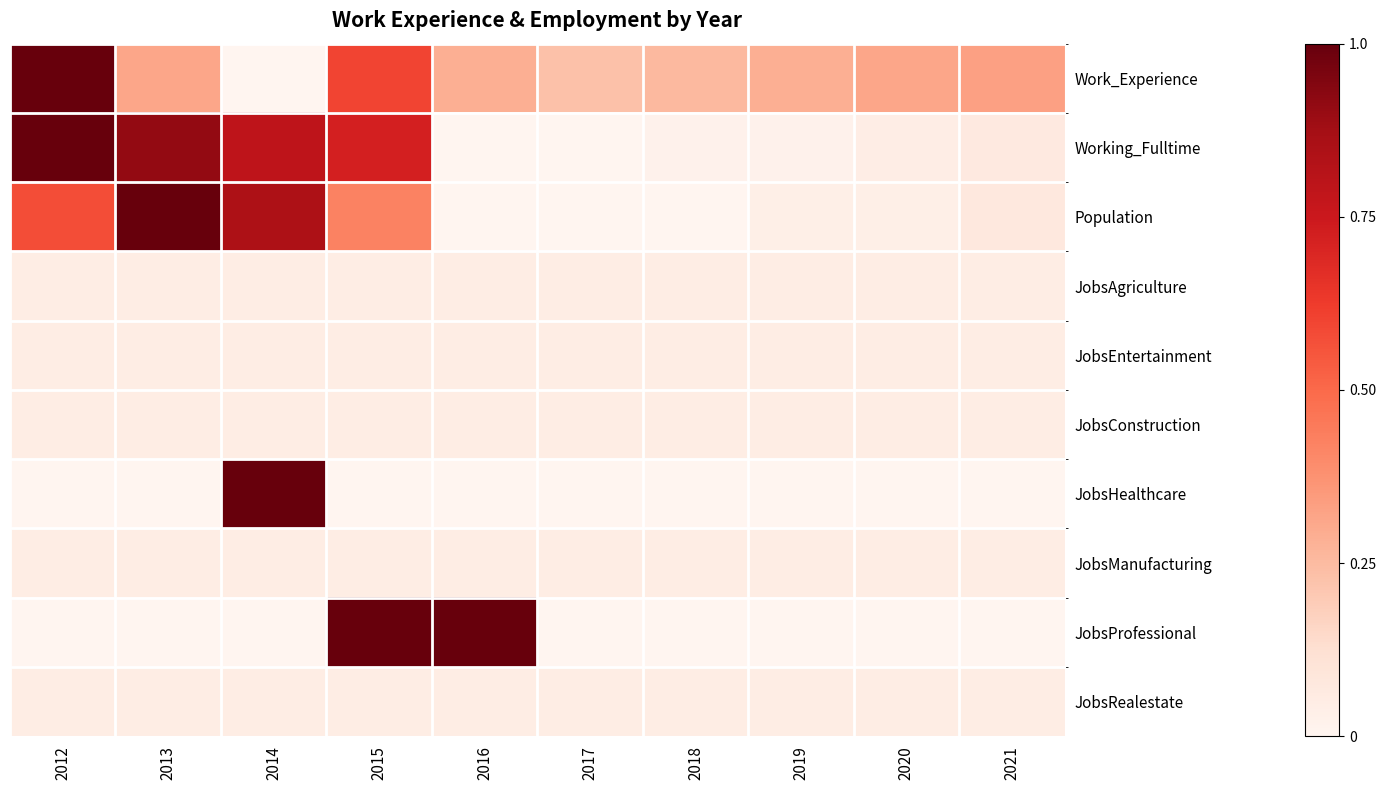

At which category is the sum across all series the highest?

2015